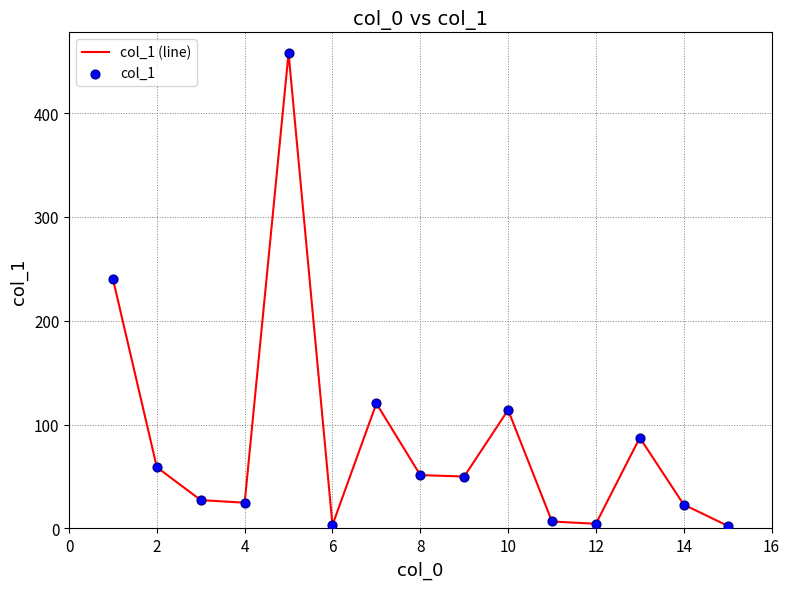

What is the difference between the maximum and minimum values?

455.2